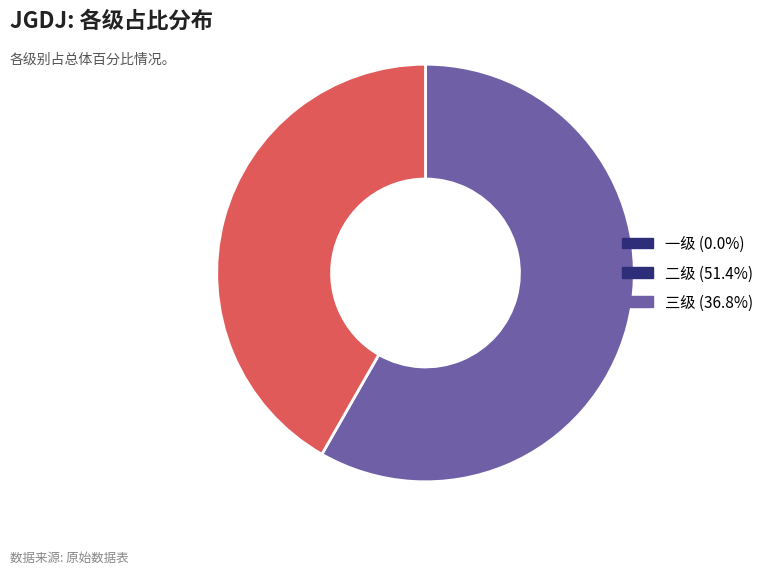

Does any single category account for the majority?

Yes